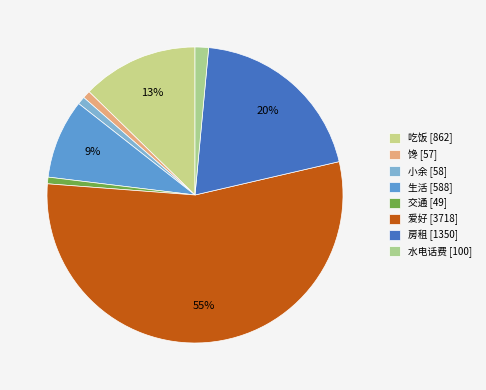

What portion of the pie excludes 小余?

99.1%